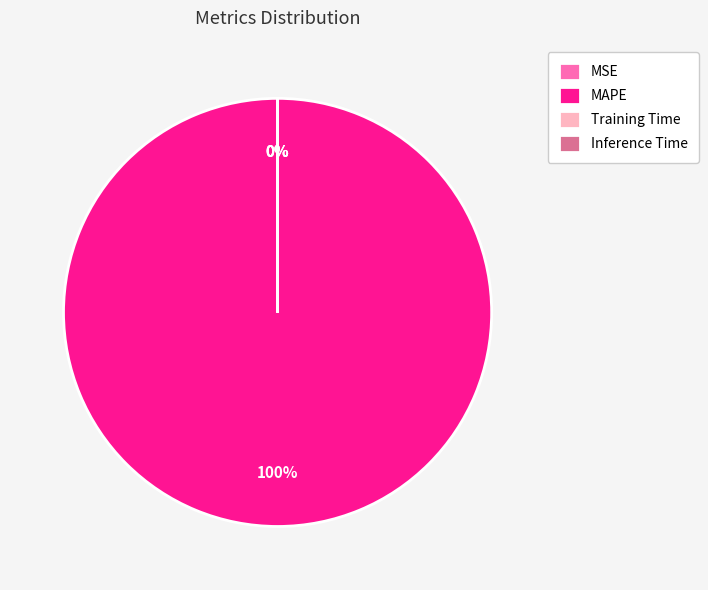

Count the number of slices in the pie.

5